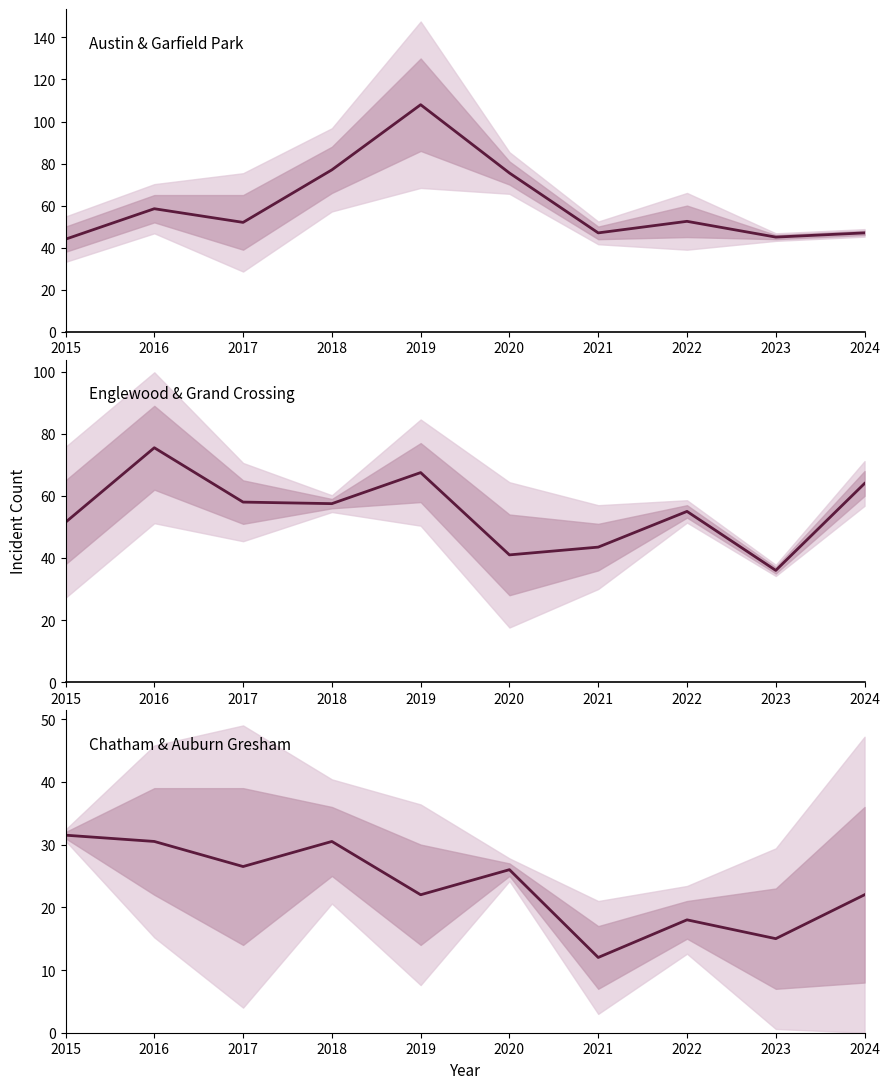

What is the sum of all Chatham / Auburn Gresham values?

234.0